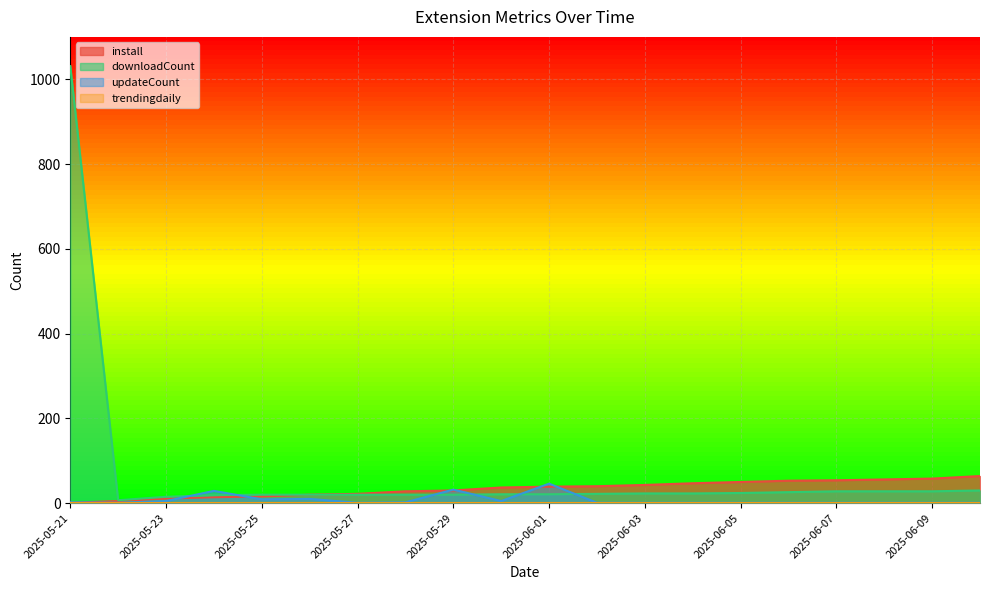

At which label is install closest to 32?

2025-05-29